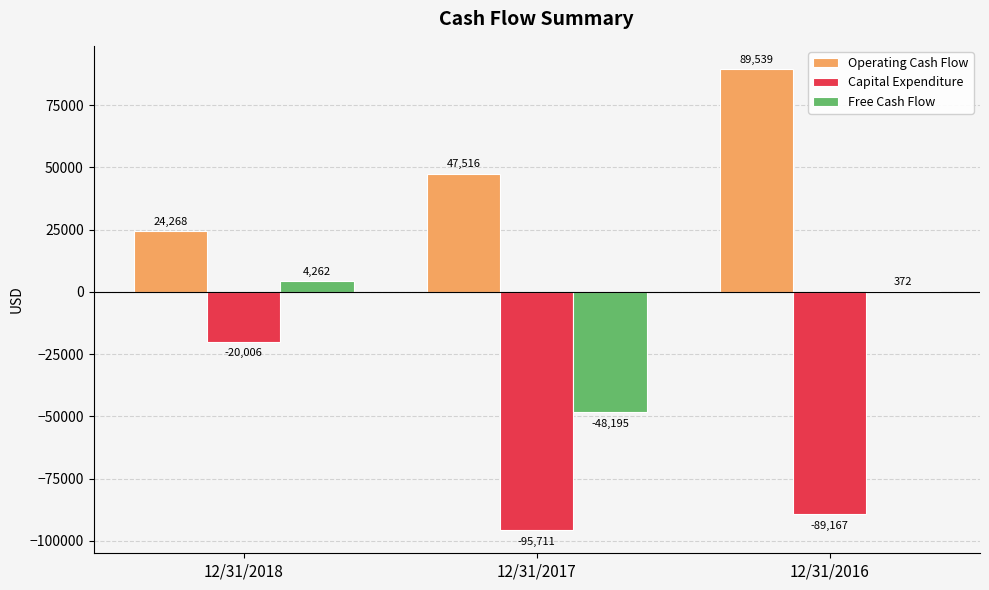

How many data points does each series have?

3